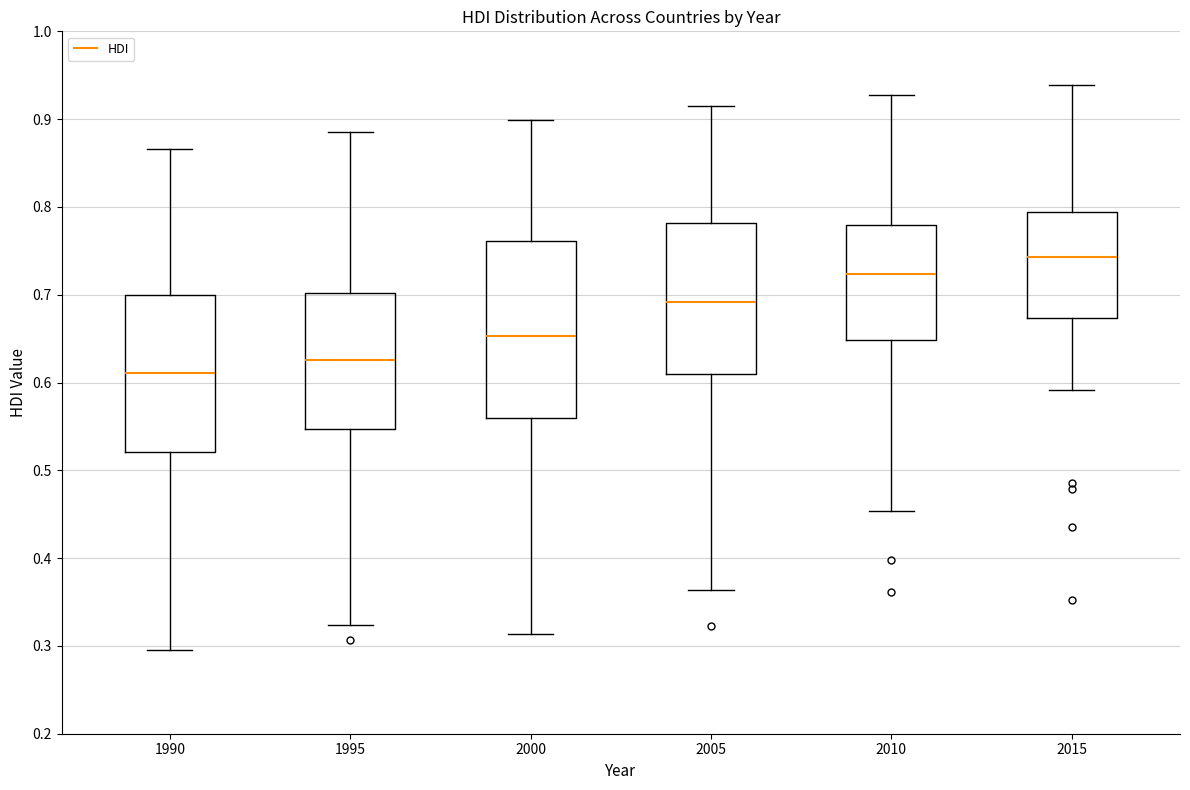

Reading left to right, read every box against the y-axis: the position of its median line, the range the box covers, and the ends of its whiskers. The values are not printed on the chart, so give them approximately, as read against the axis.

1990: median 0.61, box 0.52 to 0.70, whiskers 0.30 to 0.87
1995: median 0.63, box 0.55 to 0.70, whiskers 0.32 to 0.89
2000: median 0.65, box 0.56 to 0.76, whiskers 0.31 to 0.90
2005: median 0.69, box 0.61 to 0.78, whiskers 0.36 to 0.92
2010: median 0.72, box 0.65 to 0.78, whiskers 0.45 to 0.93
2015: median 0.74, box 0.67 to 0.79, whiskers 0.59 to 0.94